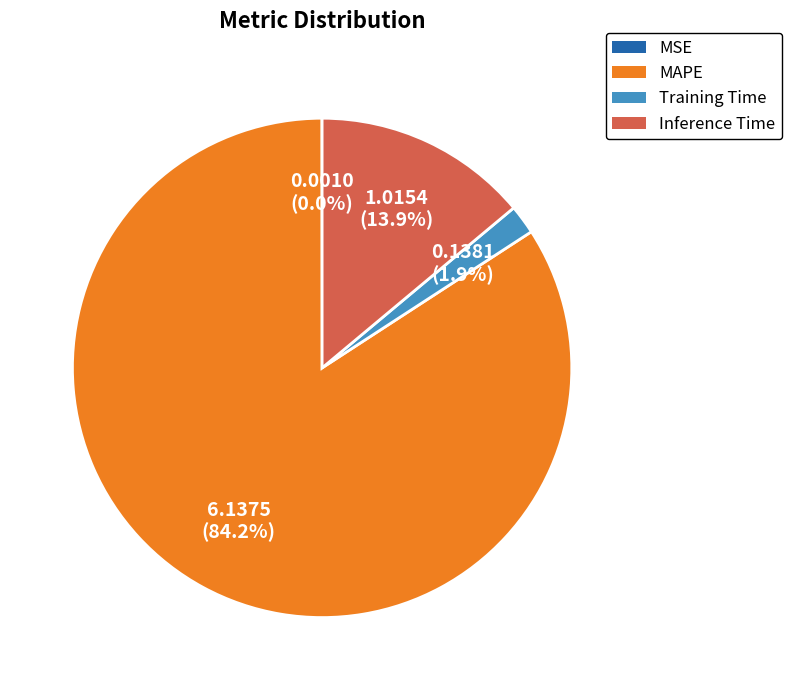

Which has a higher value, Inference Time or MAPE?

MAPE